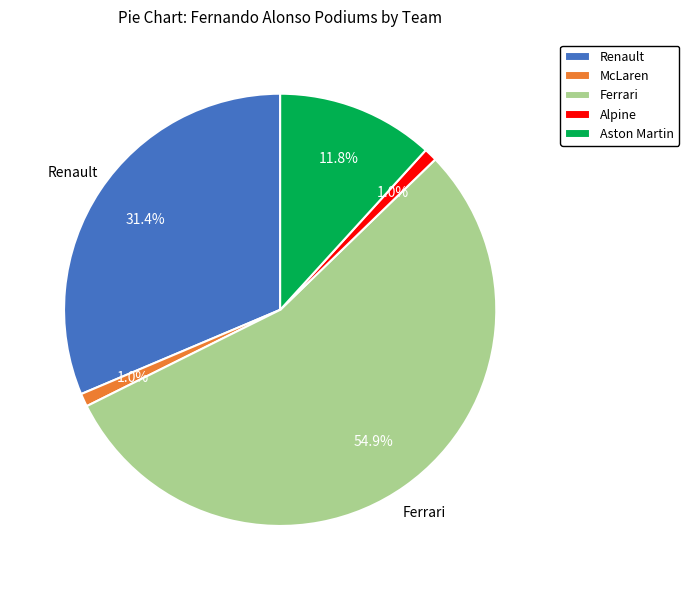

To the nearest percent, what is the difference between the largest and smallest slice percentages?

54%